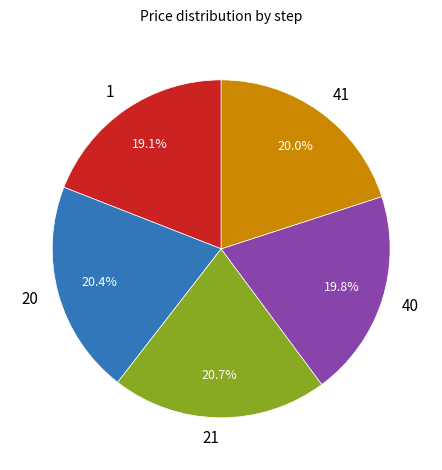

To the nearest percent, what is the difference between the largest and smallest slice percentages?

2%